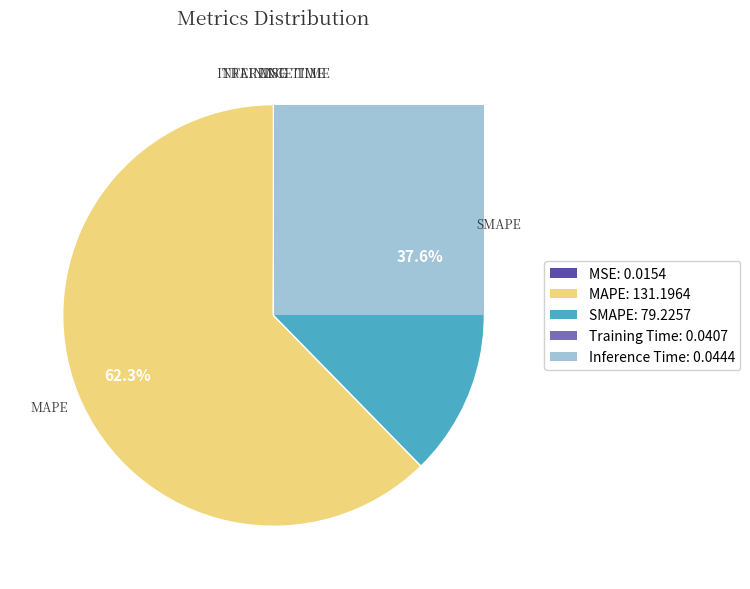

Does MAPE account for over 50% of the chart?

Yes